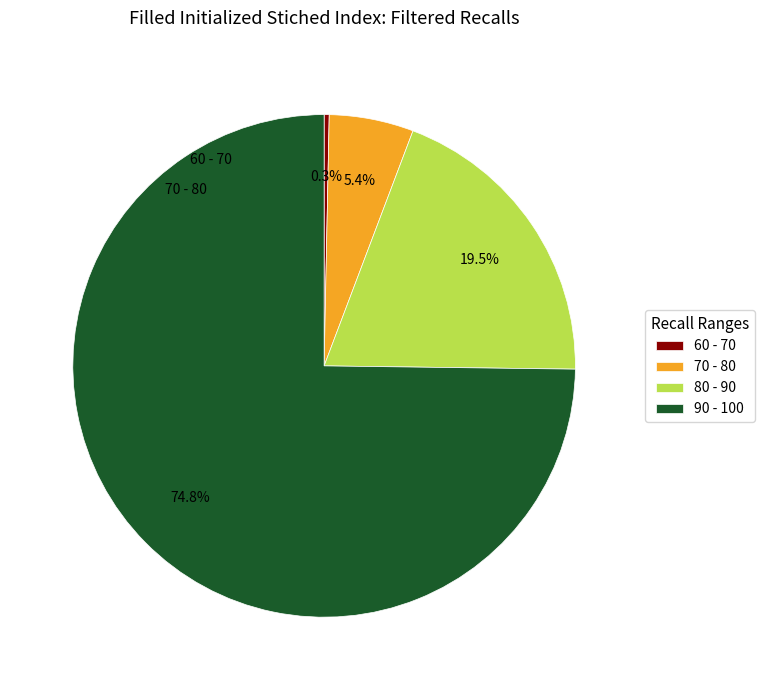

Count the number of slices in the pie.

4